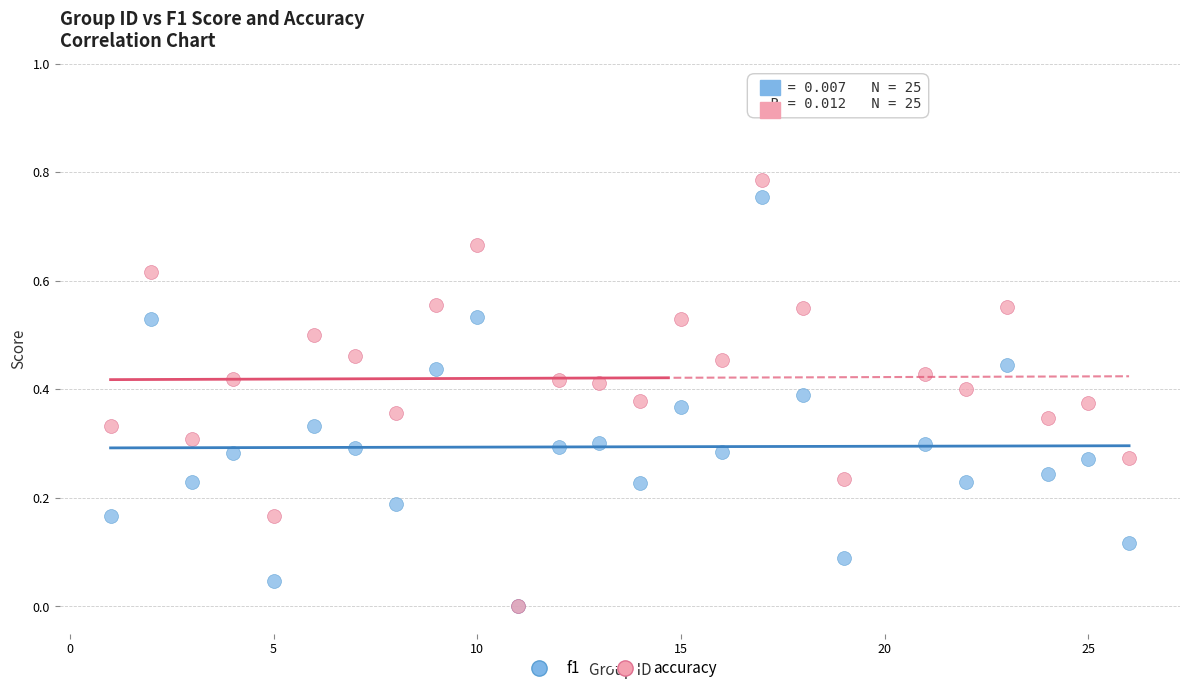

What are all the series names shown in the legend?

f1, accuracy